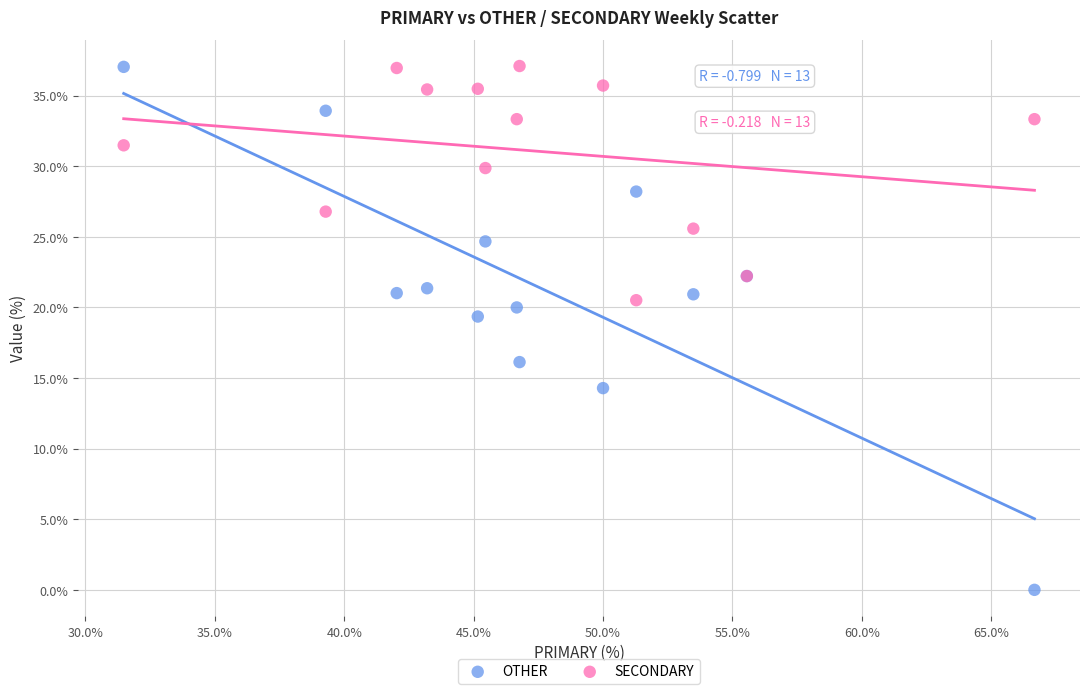

What are all the series names shown in the legend?

OTHER, SECONDARY